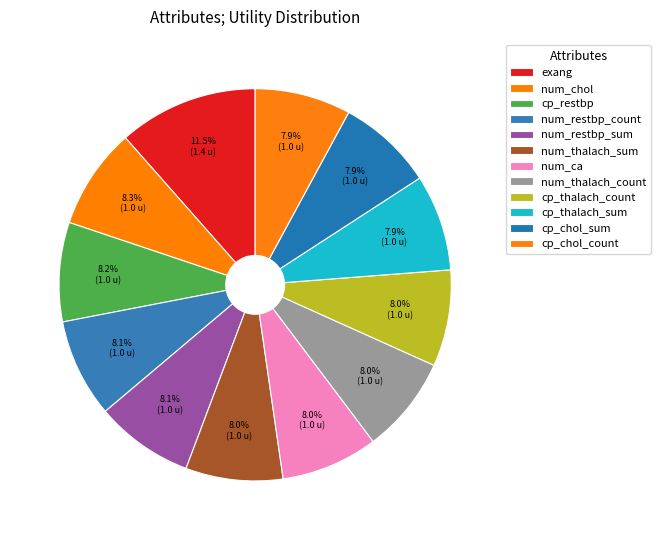

How many slices are in this pie chart?

12